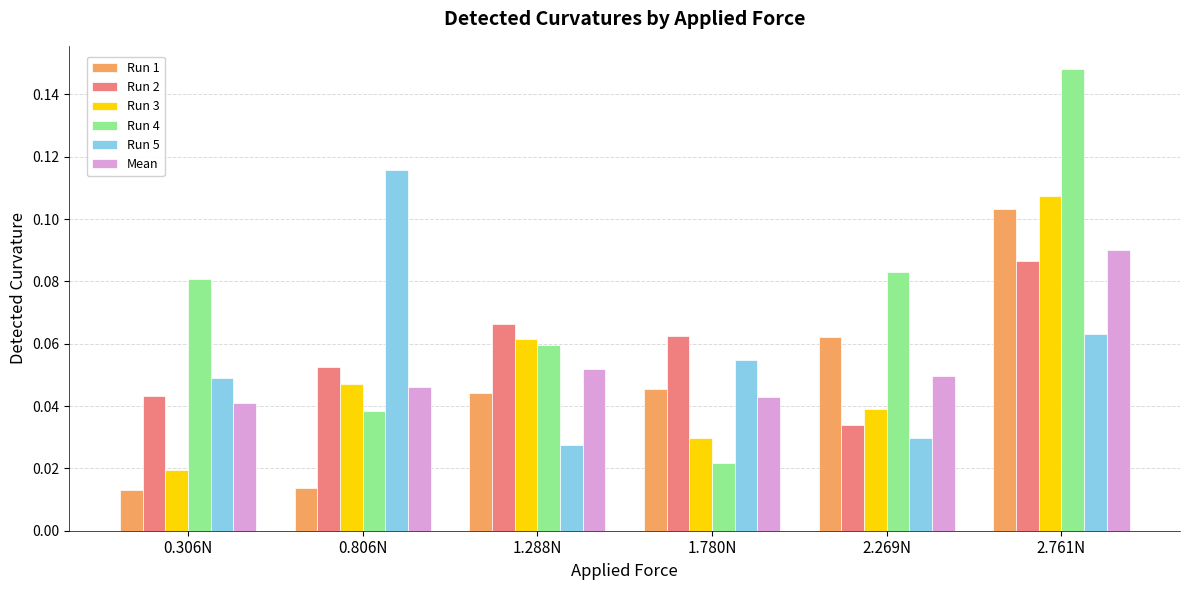

Which series has the largest total across all categories?

Run 4